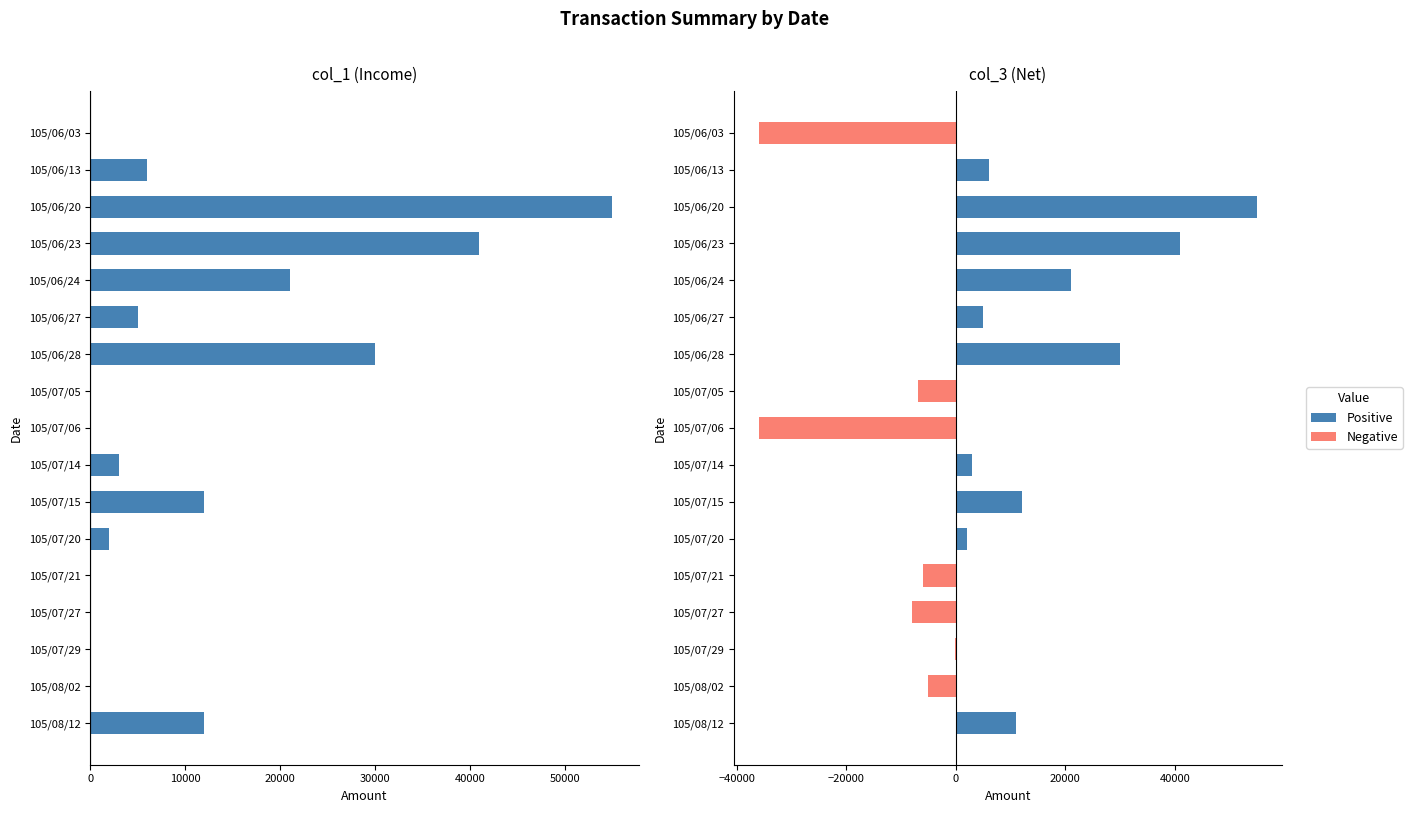

Which series has the widest spread of values?

col_3 (Net)